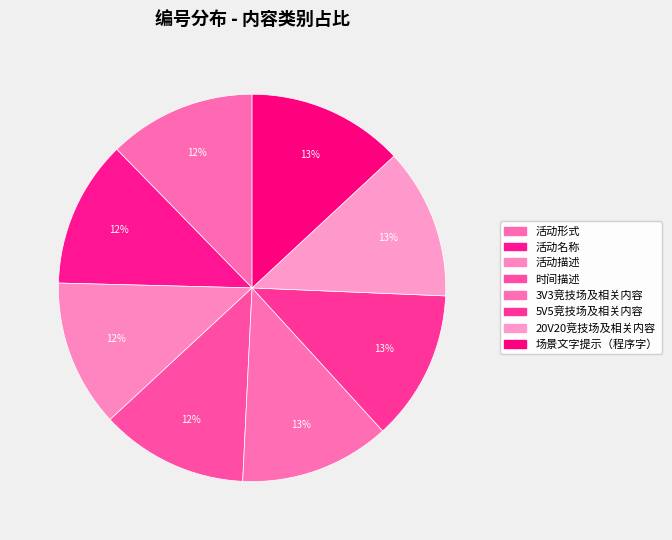

Is there a majority slice in this chart?

No